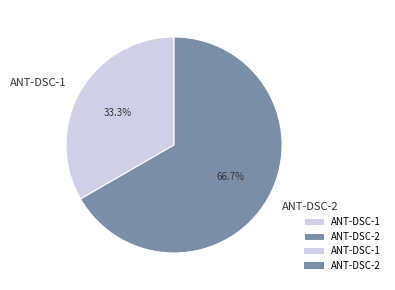

Rank the categories by value from lowest to highest.

ANT-DSC-1, ANT-DSC-2